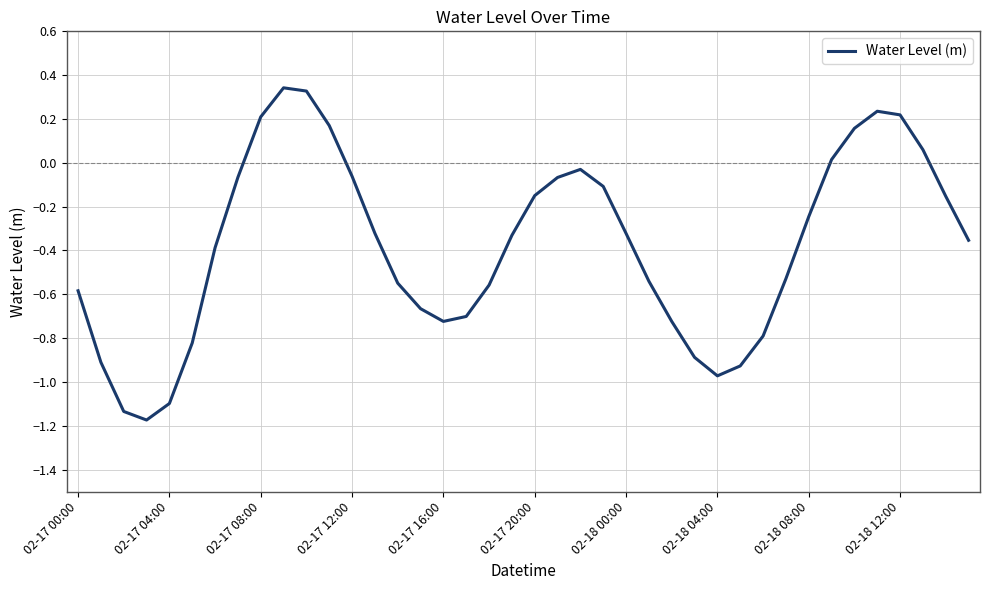

What is the difference between the maximum and minimum values?

1.5